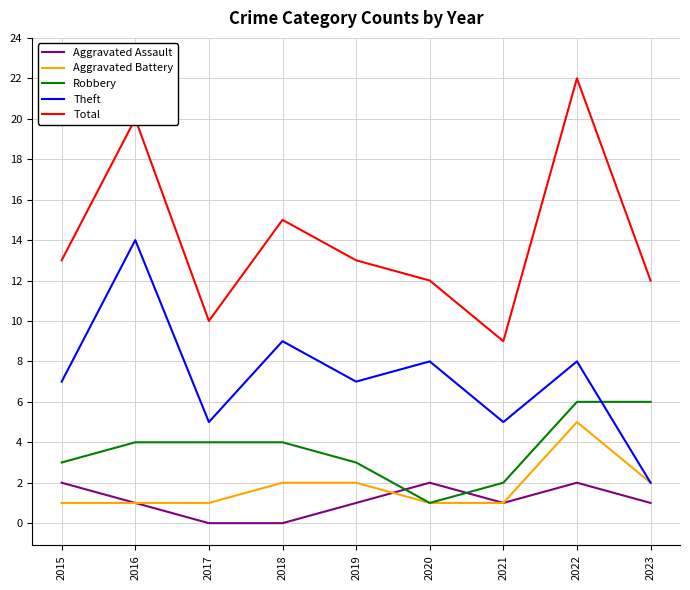

Which series has the largest total across all categories?

Total